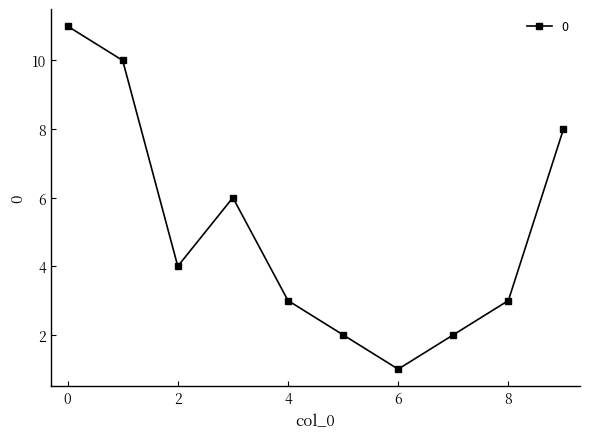

What is the sum of all values?

50